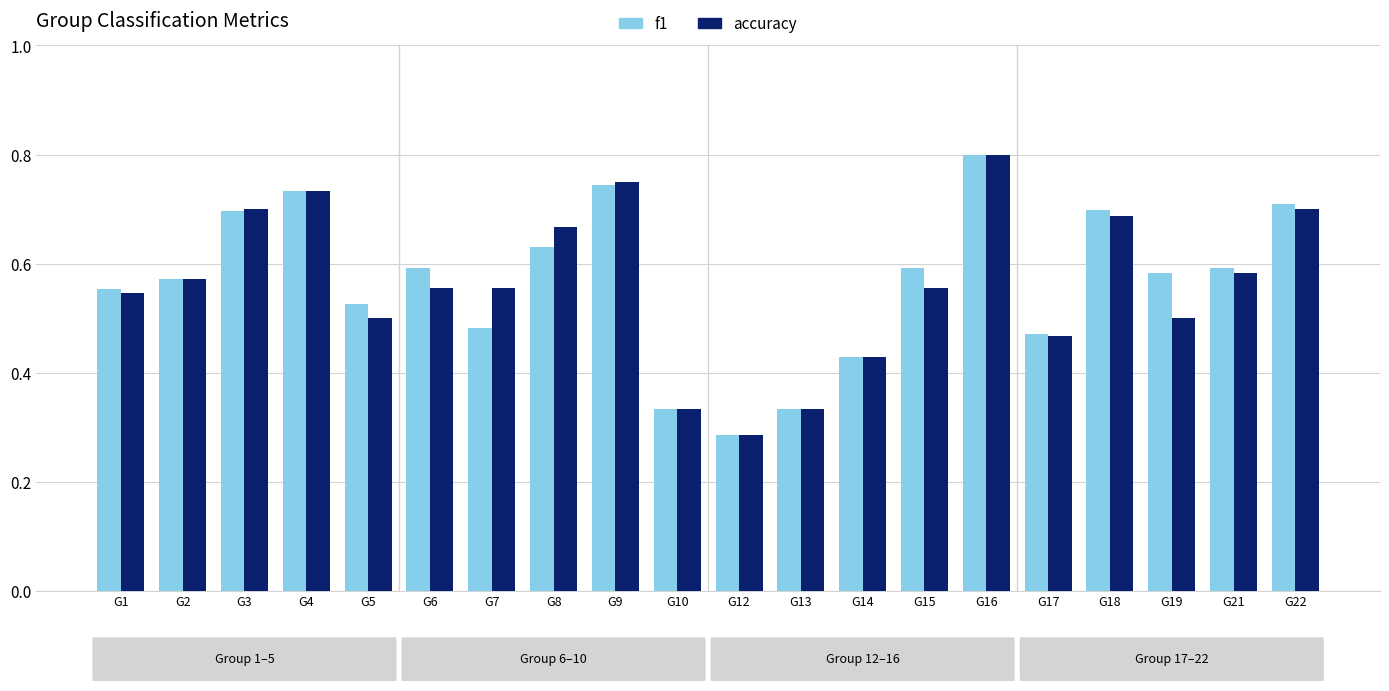

What is the sum of the accuracy values at G3 and G13?

1.0